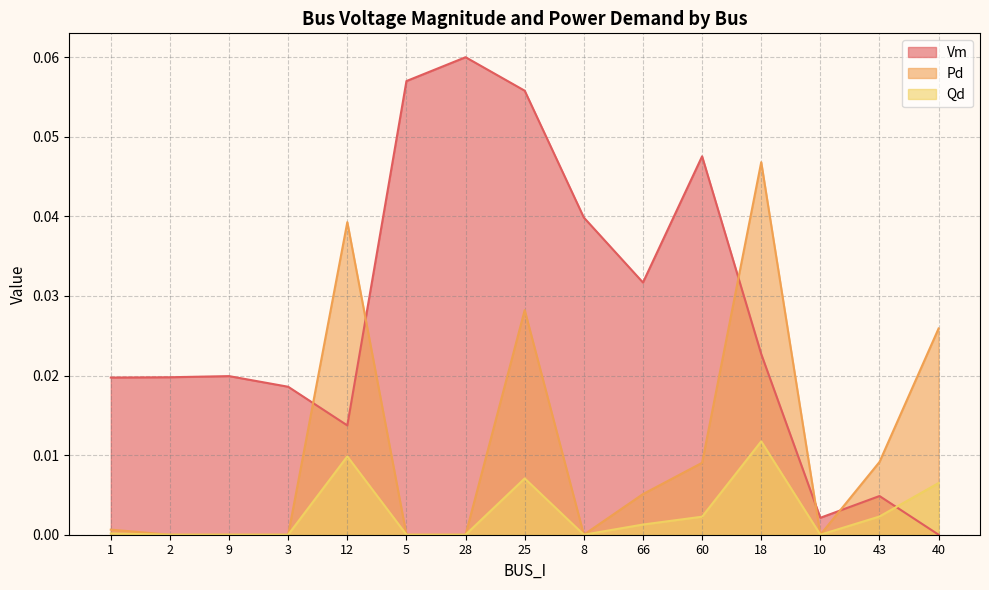

How many lines are shown in the chart?

3